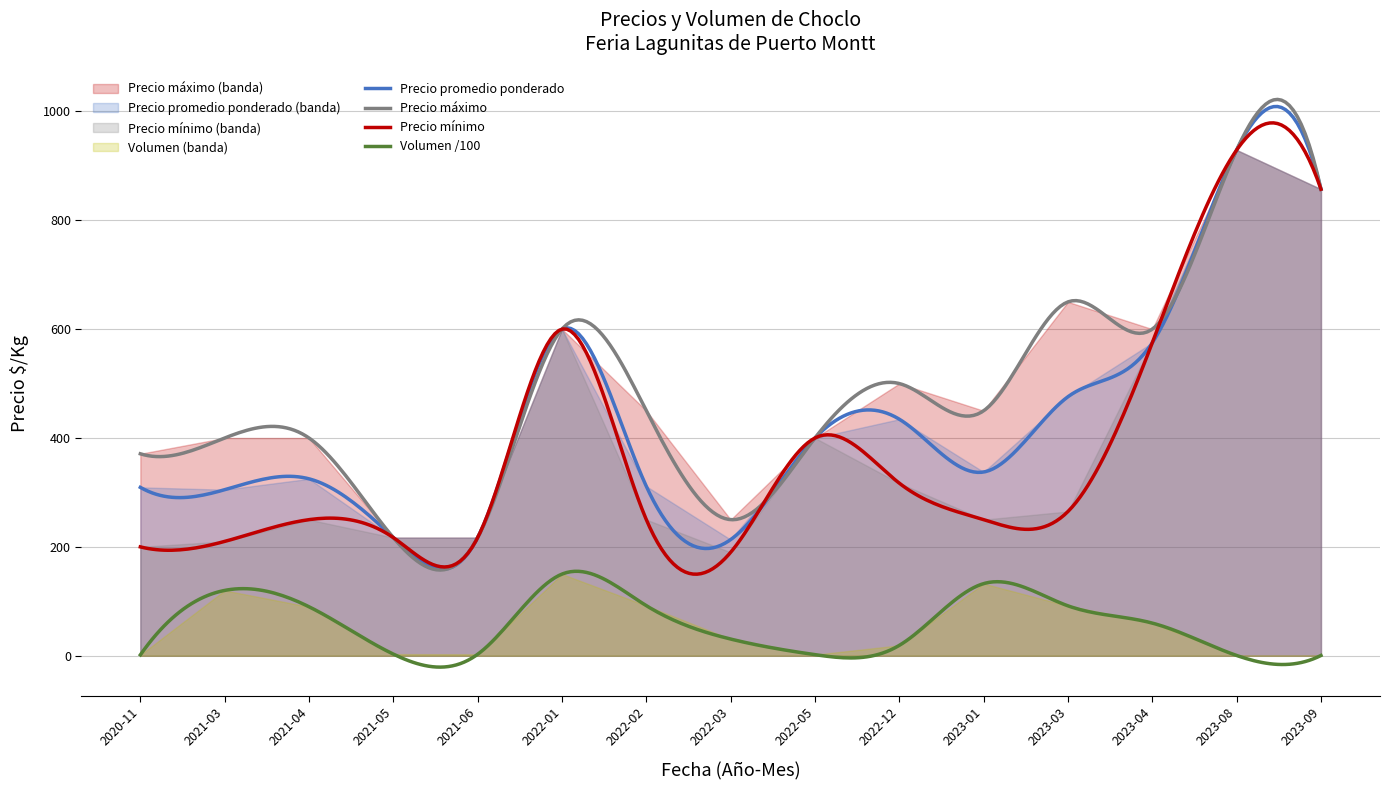

True or false: Precio mínimo and Volumen /100 intersect in this chart.

False